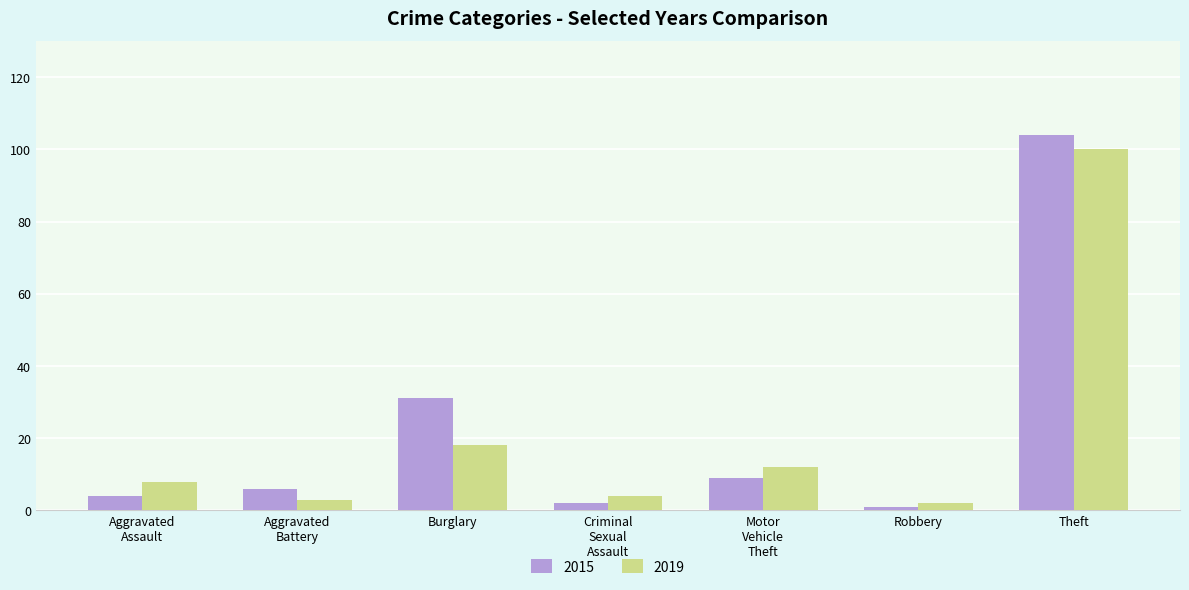

Which series has the largest total across all categories?

2015